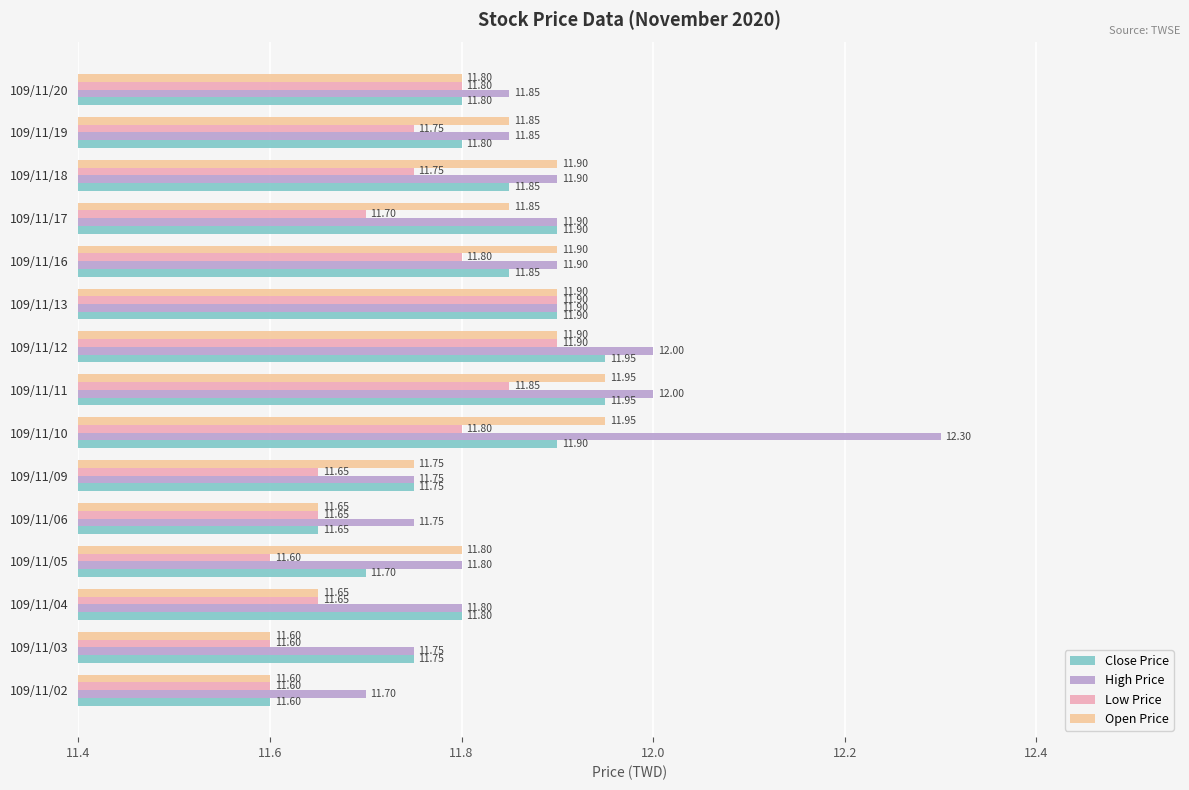

Count the Close Price values in the range 11 to 12.

15